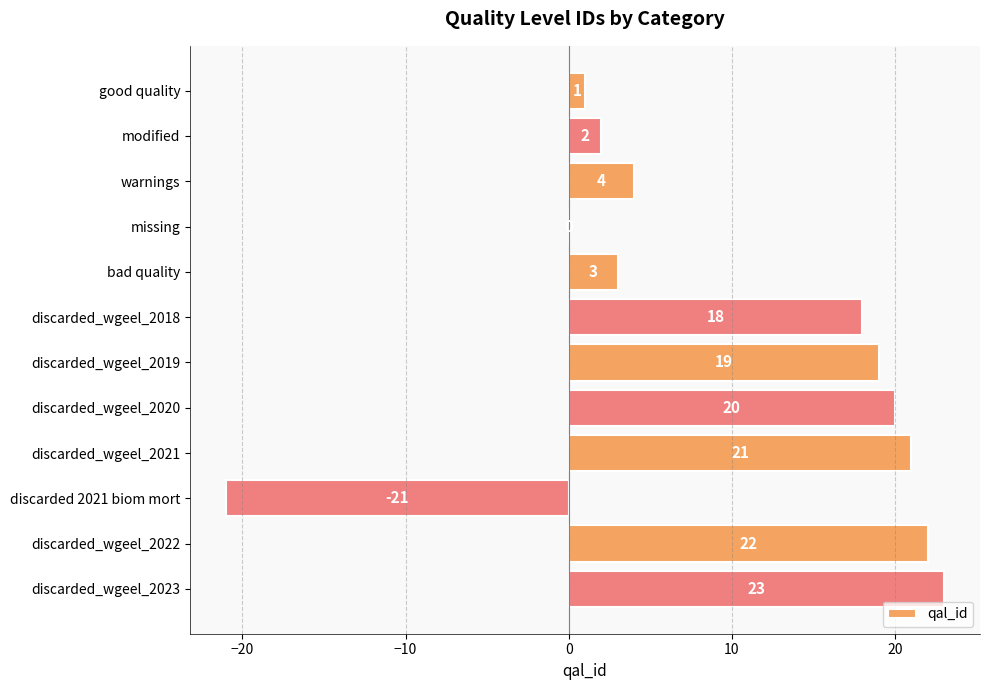

What is the change in value from discarded_wgeel_2020 to discarded_wgeel_2022?

+2